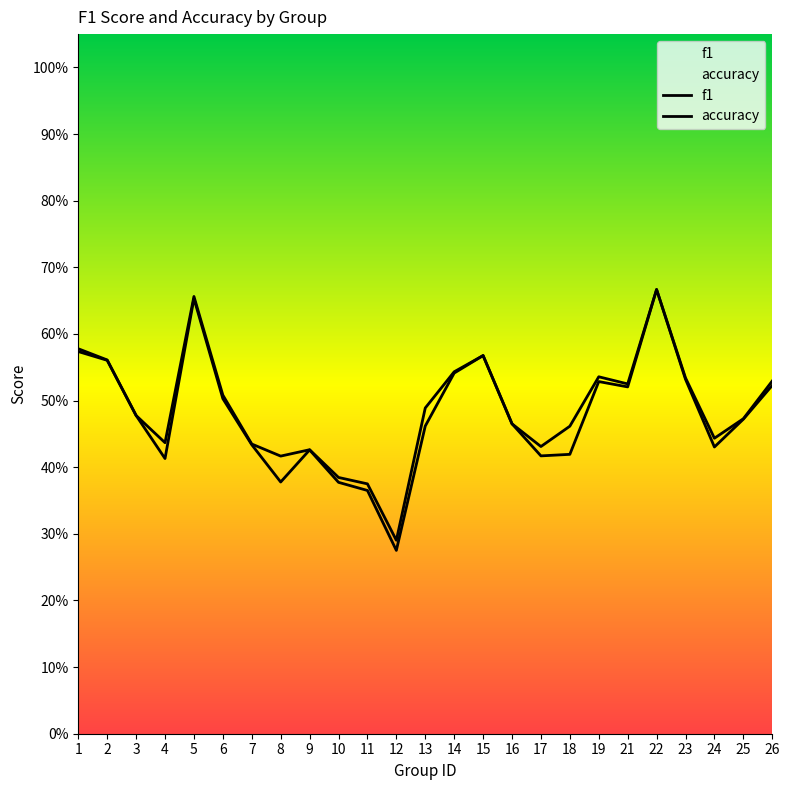

True or false: accuracy has a value of 0.1 at 7.

False